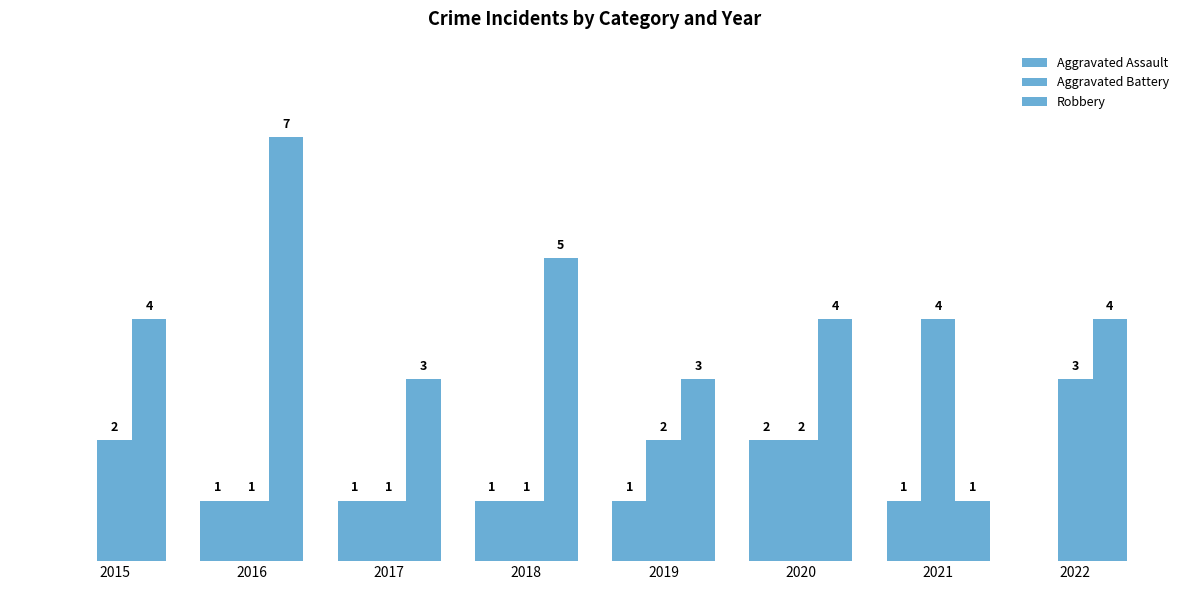

Between 2016 and 2021, which is larger?

2016